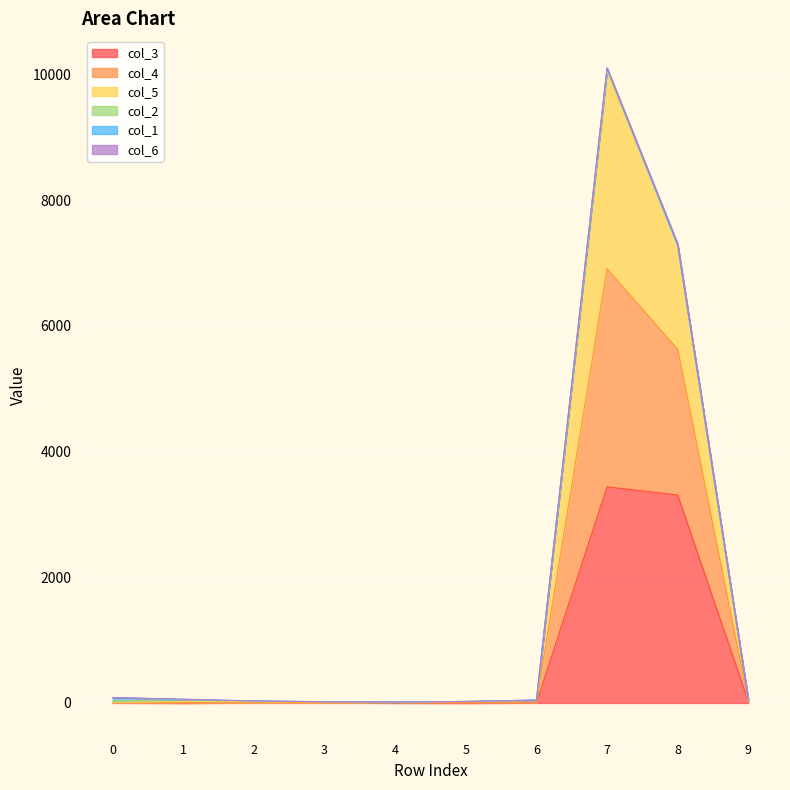

How many values in the col_5 series exceed 41?

4